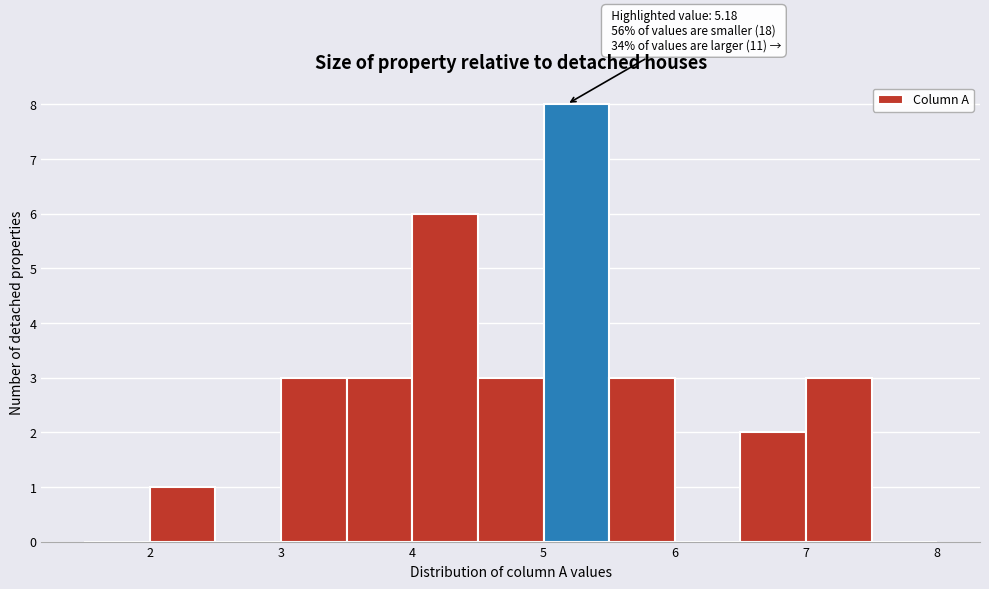

Over which range of the x-axis is the bar tallest?

5.0 to 5.5